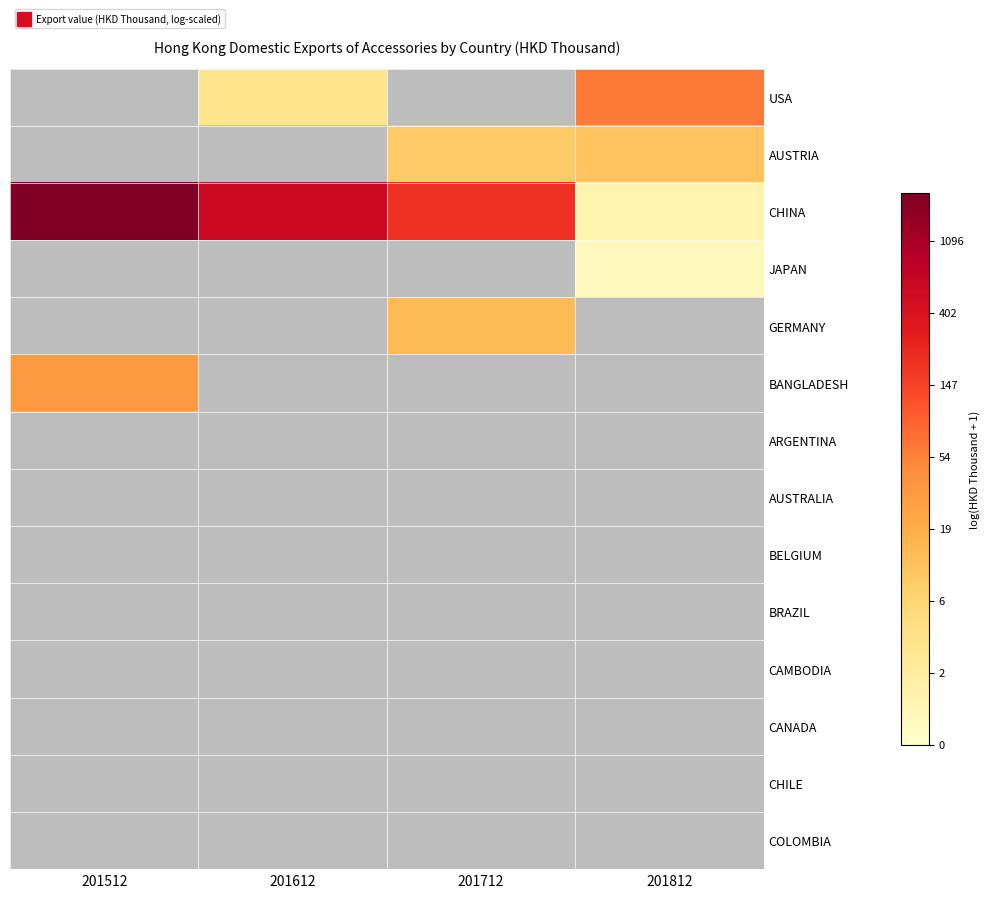

Which series has the largest total across all categories?

CHINA